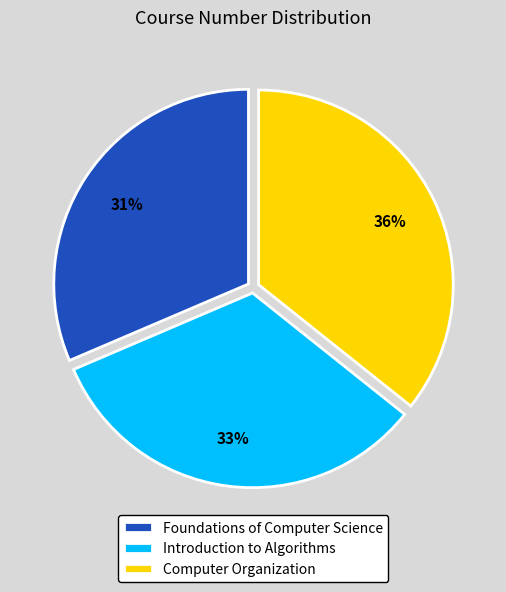

What is the ratio of the value at Computer Organization to the value at Introduction to Algorithms?

1.1